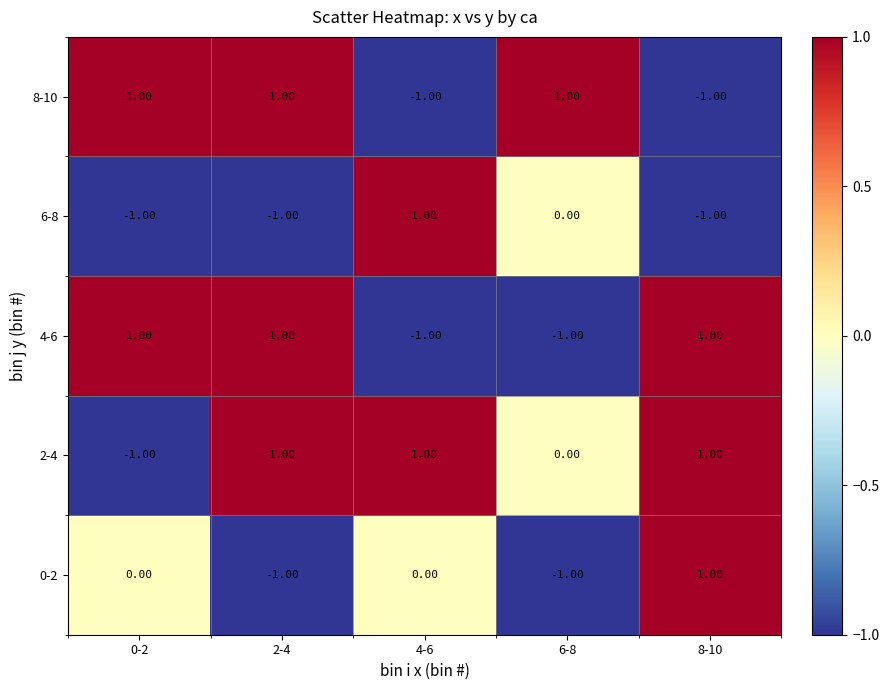

Which series has the largest total across all categories?

2-4